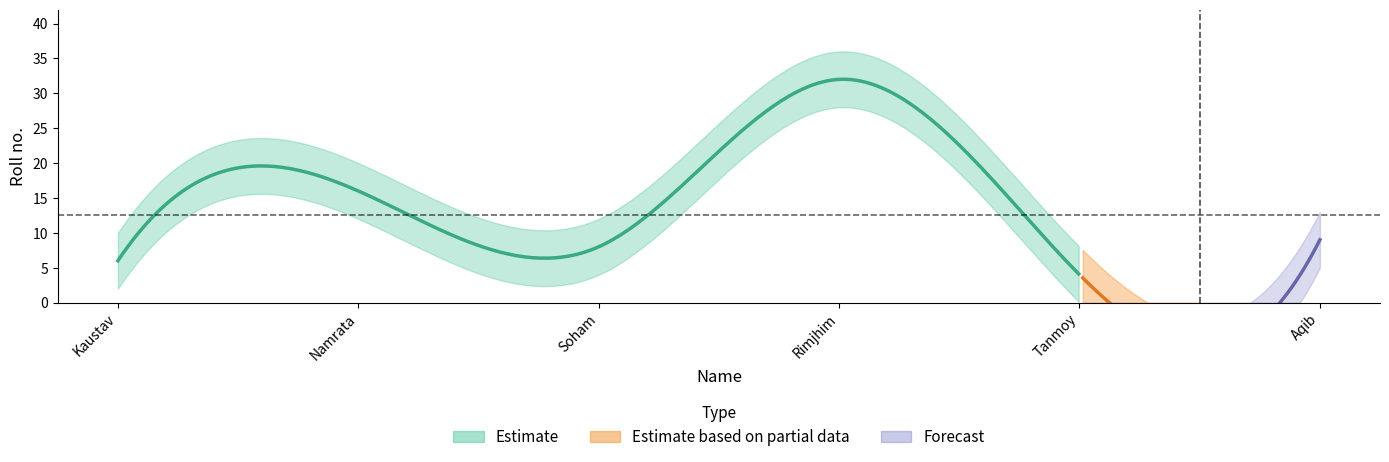

The value at Tanmoy is 4. True or false?

True